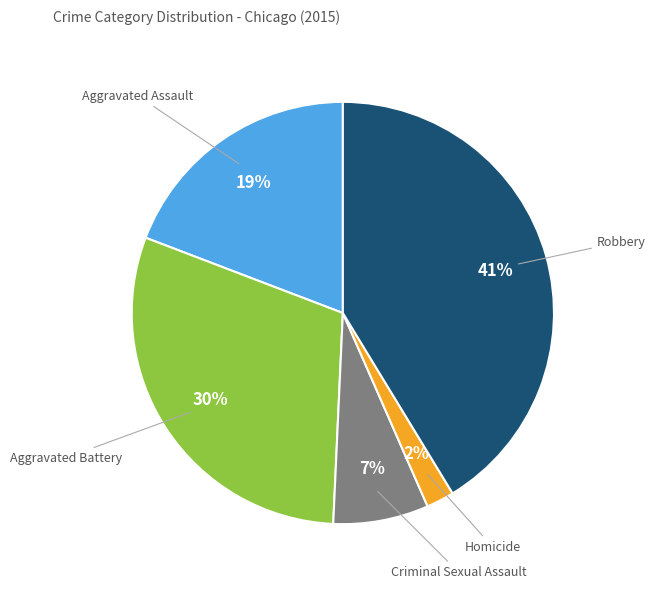

To the nearest percent, what is the average slice percentage?

20%